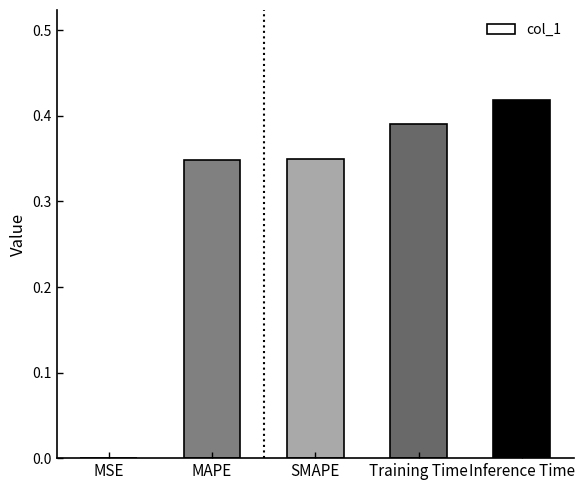

Which label corresponds to the largest value in the chart?

Inference Time